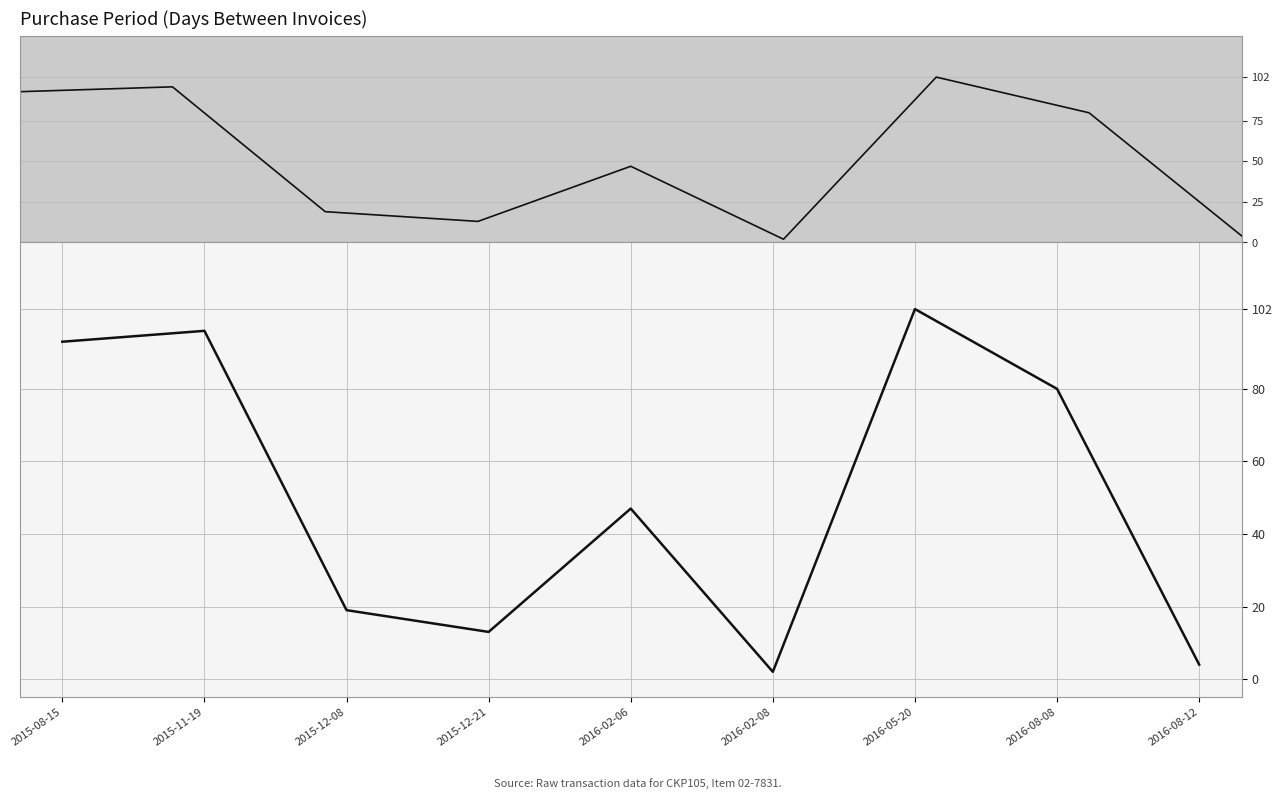

What is the value of the 9th point from the left?

4